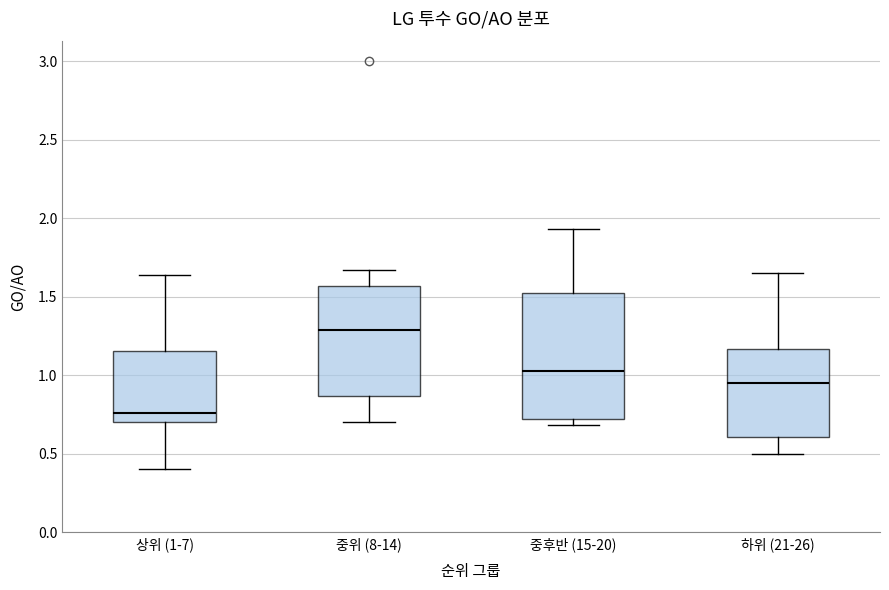

Where does the median line of the box for 상위 (1-7) sit on the y-axis? The values are not printed on the chart, so give them approximately, as read against the axis.

0.75